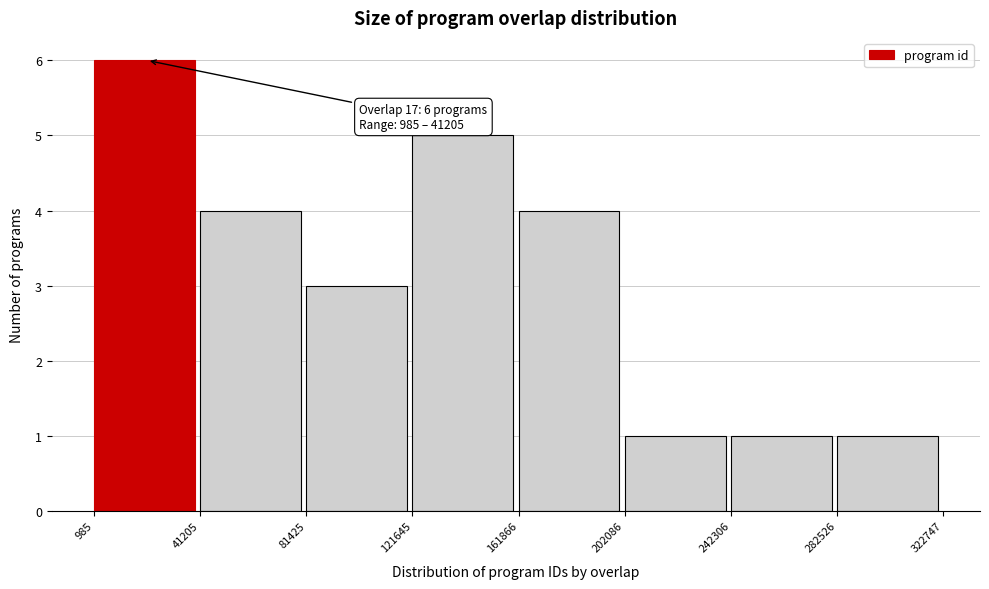

Which range on the x-axis has the tallest bar?

985 to 41205